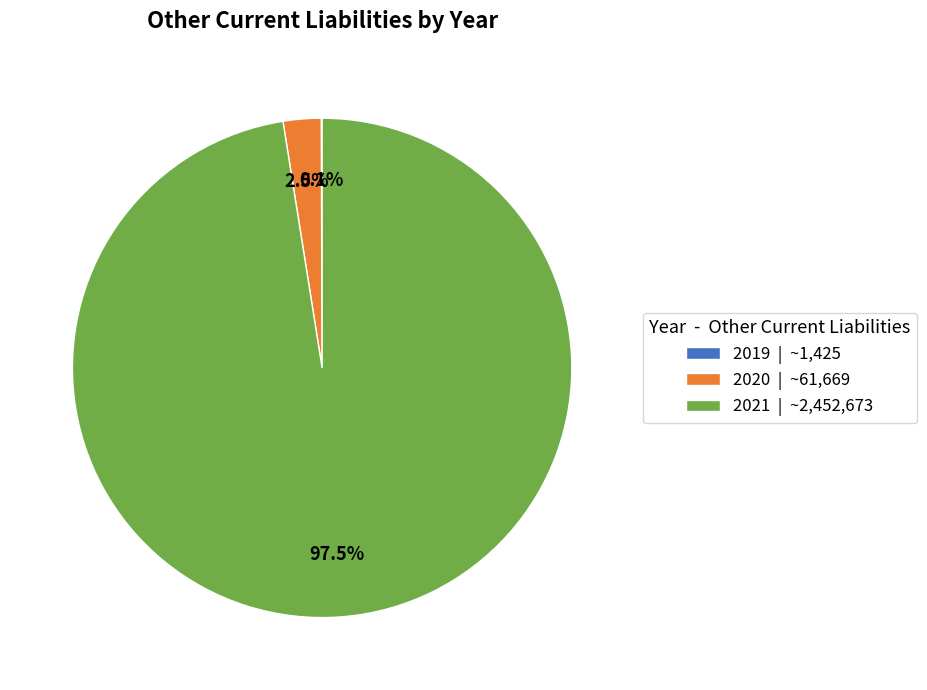

Is the sum of 2020 | ~61,669 and 2021 | ~2,452,673 greater than half?

Yes